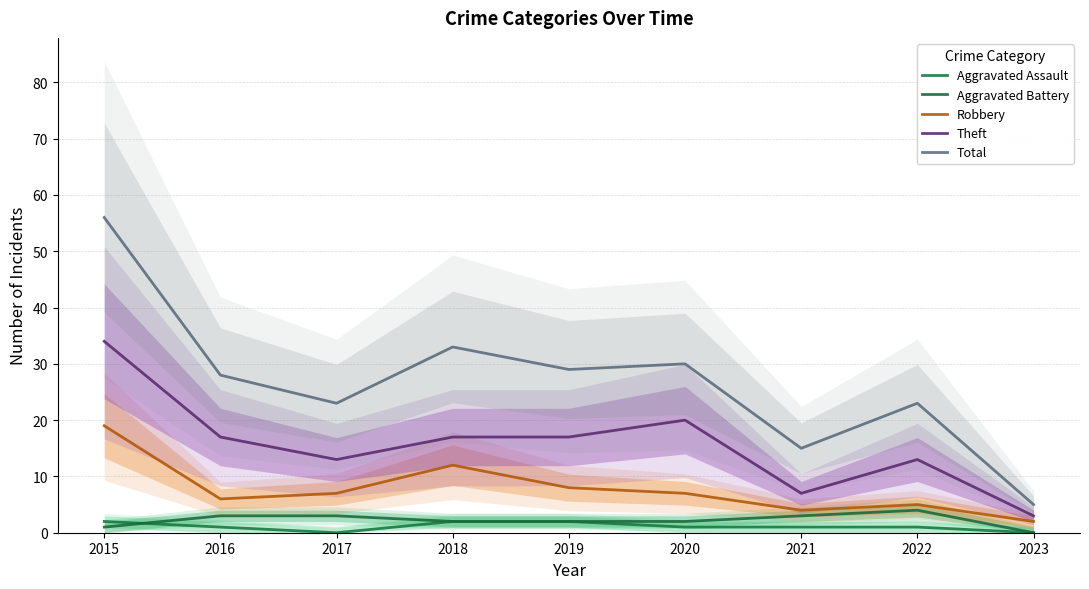

Reading left to right, transcribe all the data shown in this chart.

Aggravated Assault: 2015=2	2016=1	2017=0	2018=2	2019=2	2020=1	2021=1	2022=1	2023=0
Aggravated Battery: 2015=1	2016=3	2017=3	2018=2	2019=2	2020=2	2021=3	2022=4	2023=0
Robbery: 2015=19	2016=6	2017=7	2018=12	2019=8	2020=7	2021=4	2022=5	2023=2
Theft: 2015=34	2016=17	2017=13	2018=17	2019=17	2020=20	2021=7	2022=13	2023=3
Total: 2015=56	2016=28	2017=23	2018=33	2019=29	2020=30	2021=15	2022=23	2023=5